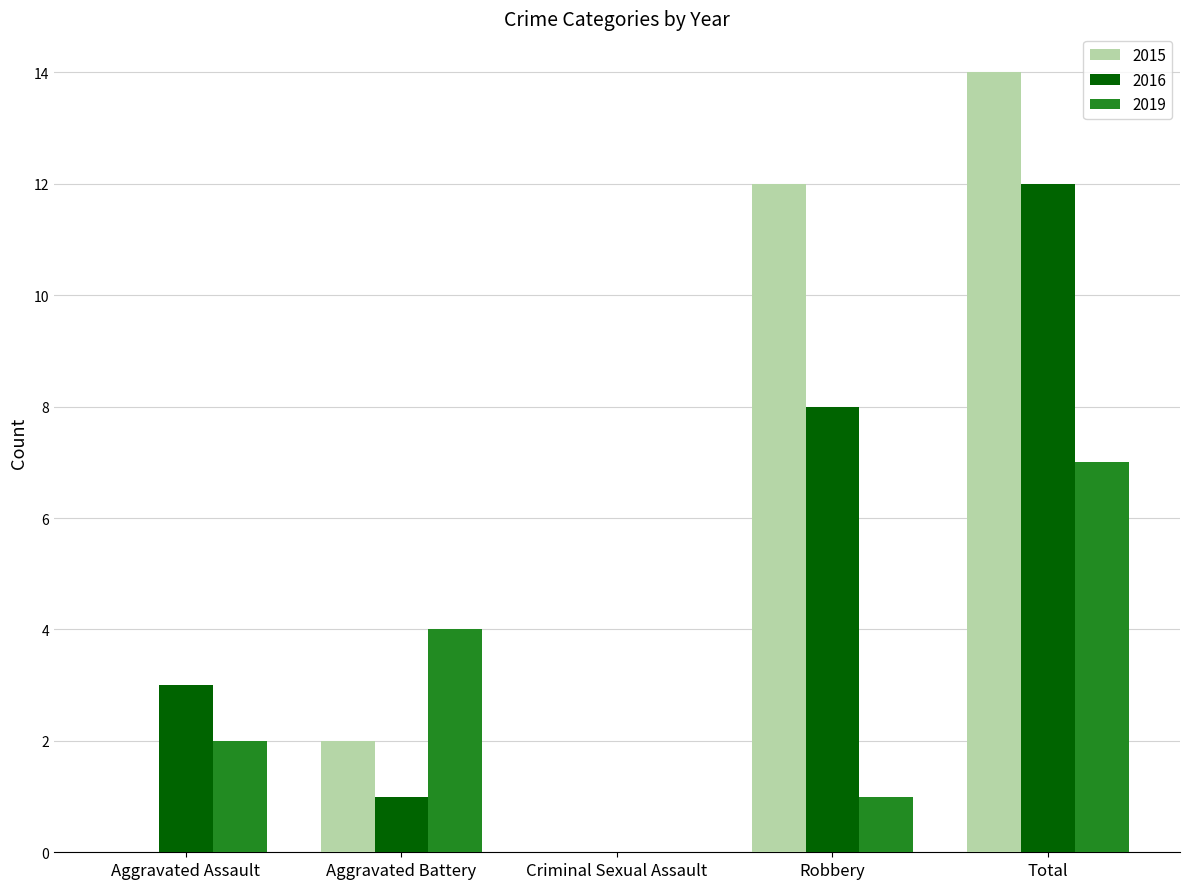

What is the sum of the 2016 values at Total and Criminal Sexual Assault?

12